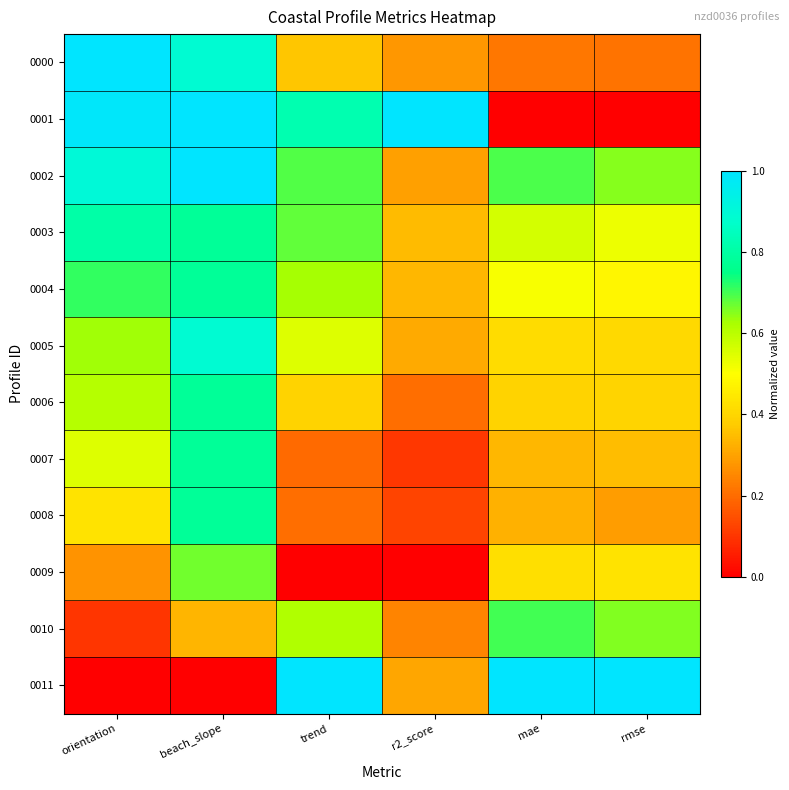

Reading right to left, extract all data points from this chart.

0000: rmse=0.2	mae=0.2	r2_score=0.3	trend=0.4	beach_slope=0.9	orientation=1.0
0001: rmse=0.0	mae=0.0	r2_score=1.0	trend=0.8	beach_slope=1.0	orientation=1.0
0002: rmse=0.7	mae=0.7	r2_score=0.3	trend=0.7	beach_slope=1.0	orientation=0.9
0003: rmse=0.5	mae=0.6	r2_score=0.3	trend=0.7	beach_slope=0.8	orientation=0.8
0004: rmse=0.5	mae=0.5	r2_score=0.3	trend=0.6	beach_slope=0.8	orientation=0.7
0005: rmse=0.4	mae=0.4	r2_score=0.3	trend=0.5	beach_slope=0.9	orientation=0.6
0006: rmse=0.4	mae=0.4	r2_score=0.2	trend=0.4	beach_slope=0.8	orientation=0.6
0007: rmse=0.4	mae=0.3	r2_score=0.1	trend=0.2	beach_slope=0.8	orientation=0.5
0008: rmse=0.3	mae=0.3	r2_score=0.1	trend=0.2	beach_slope=0.8	orientation=0.4
0009: rmse=0.4	mae=0.4	r2_score=0.0	trend=0.0	beach_slope=0.7	orientation=0.3
0010: rmse=0.7	mae=0.7	r2_score=0.2	trend=0.6	beach_slope=0.3	orientation=0.1
0011: rmse=1.0	mae=1.0	r2_score=0.3	trend=1.0	beach_slope=0.0	orientation=0.0